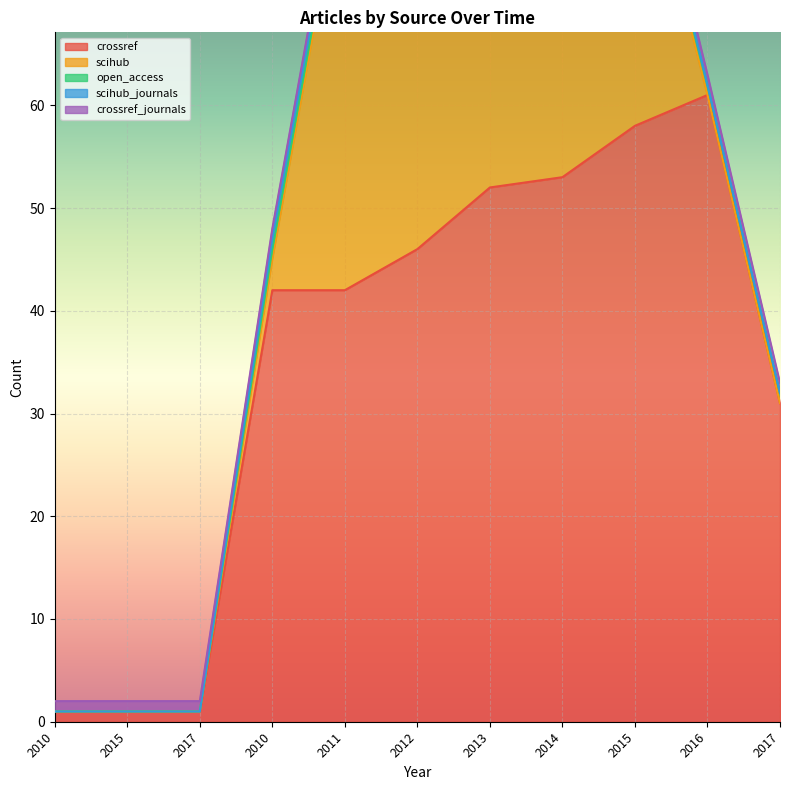

Does the chart display data point markers on the line(s)?

No